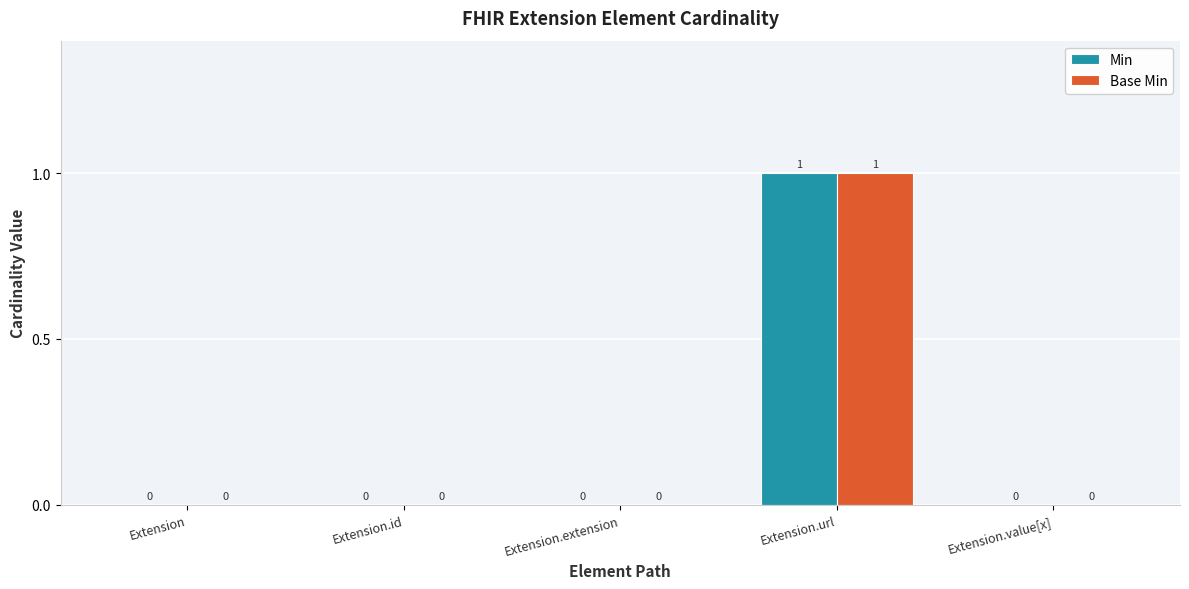

How many Base Min values are between 0 and 1?

5